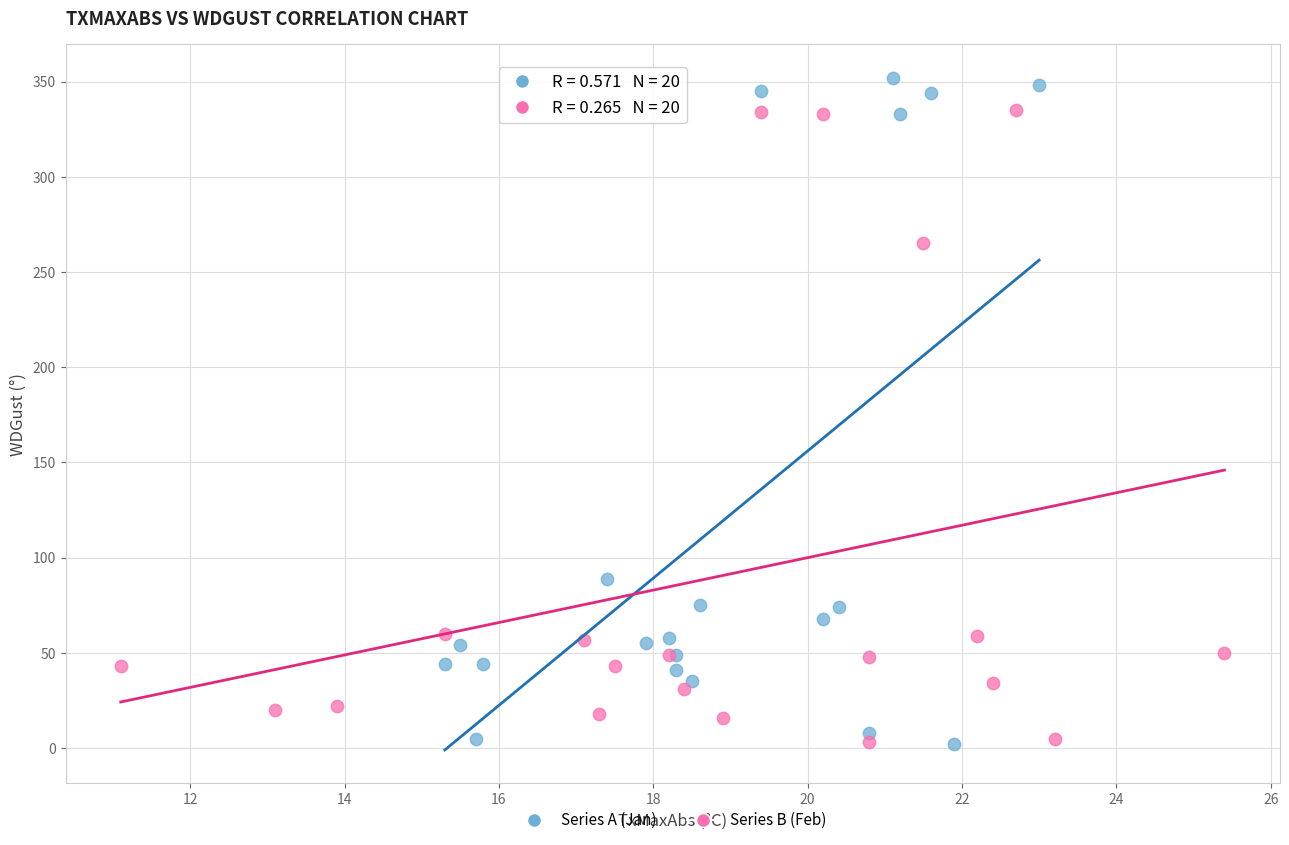

Which series reaches the maximum Y coordinate?

Series A (Jan)